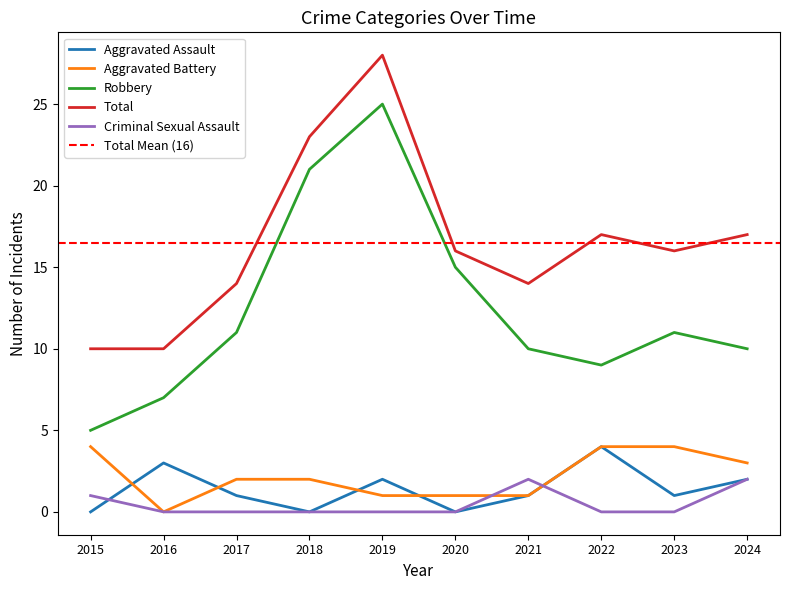

What is the value of the Aggravated Assault point at the 10th from the left?

2